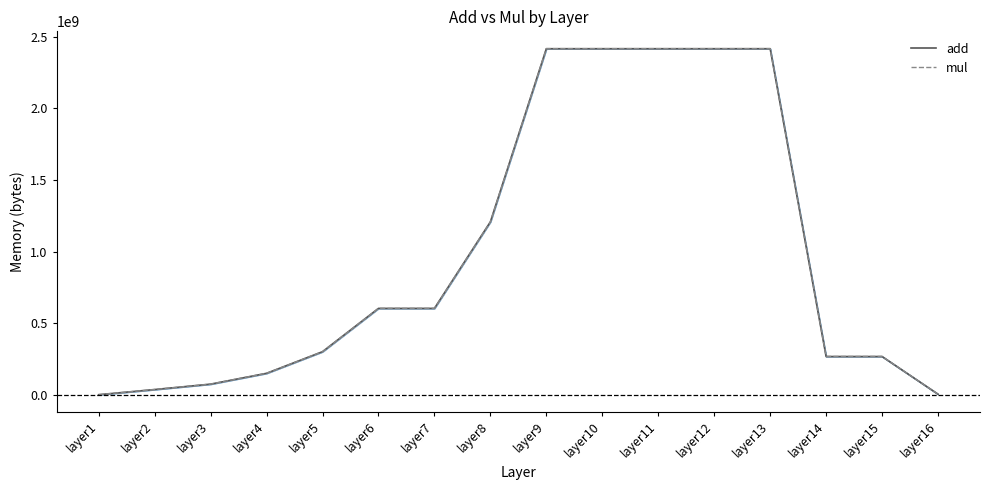

What is the difference between the maximum and minimum values in the mul series?

2414149632